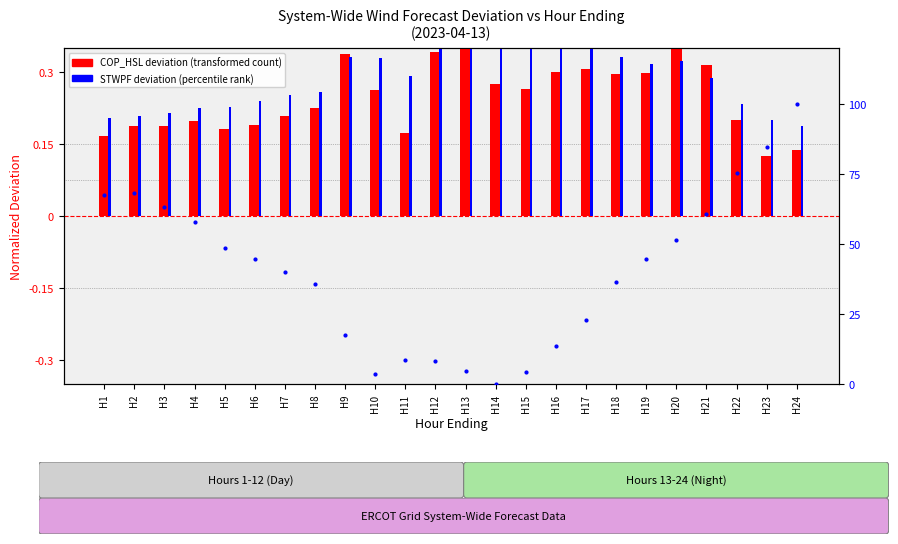

What is the difference between the maximum and minimum values in the Percentile rank series?

100.0